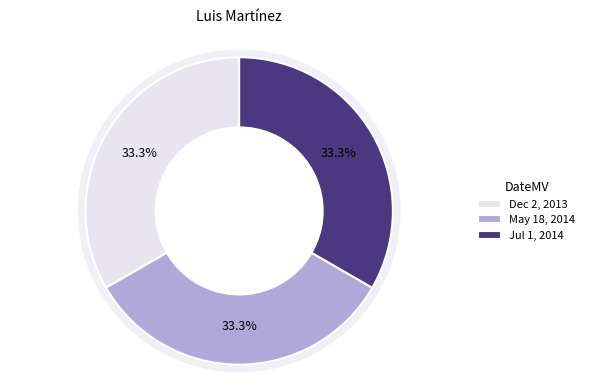

Rank the categories by value from lowest to highest.

Dec 2, 2013, May 18, 2014, Jul 1, 2014